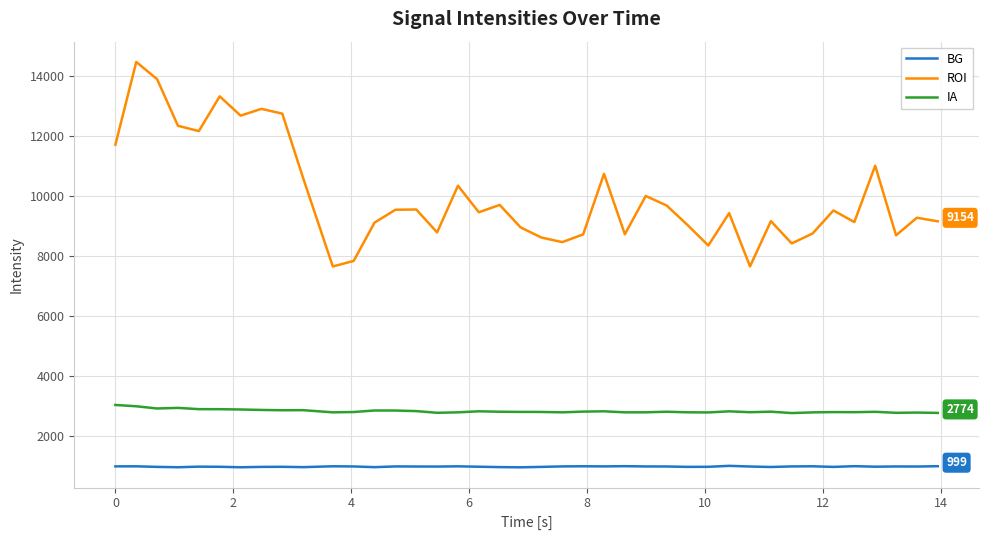

True or false: IA and ROI cross at least once.

False